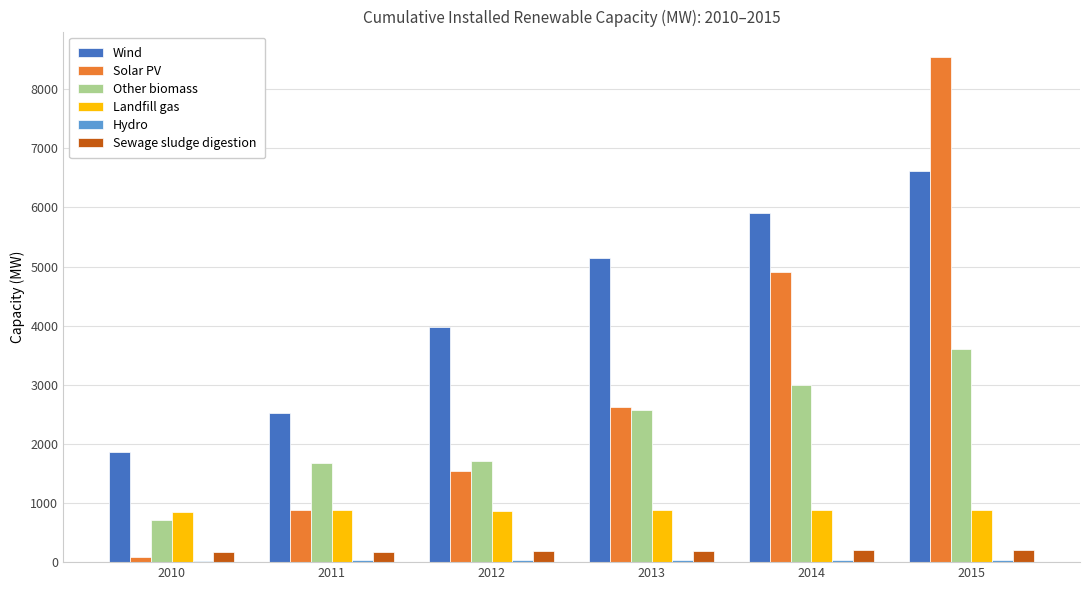

The Sewage sludge digestion series shows 177.8 at 2011. True or false?

True